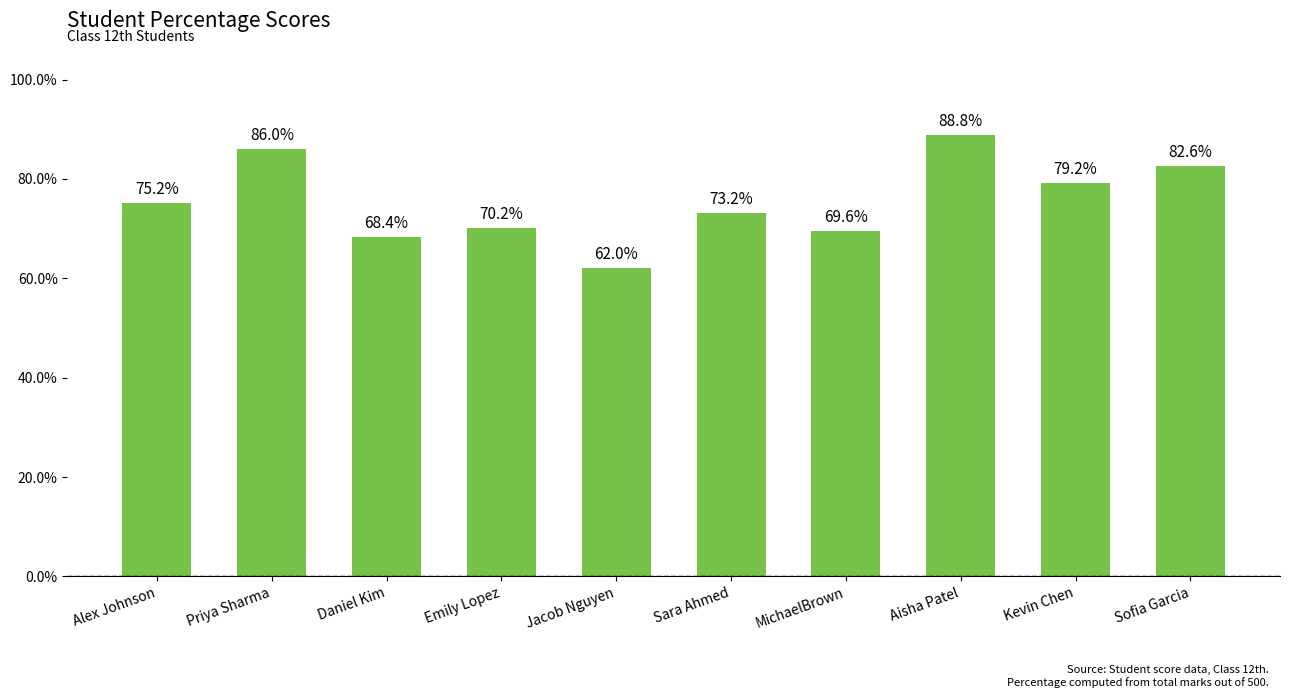

What is the change in value from Alex Johnson to MichaelBrown?

-5.6